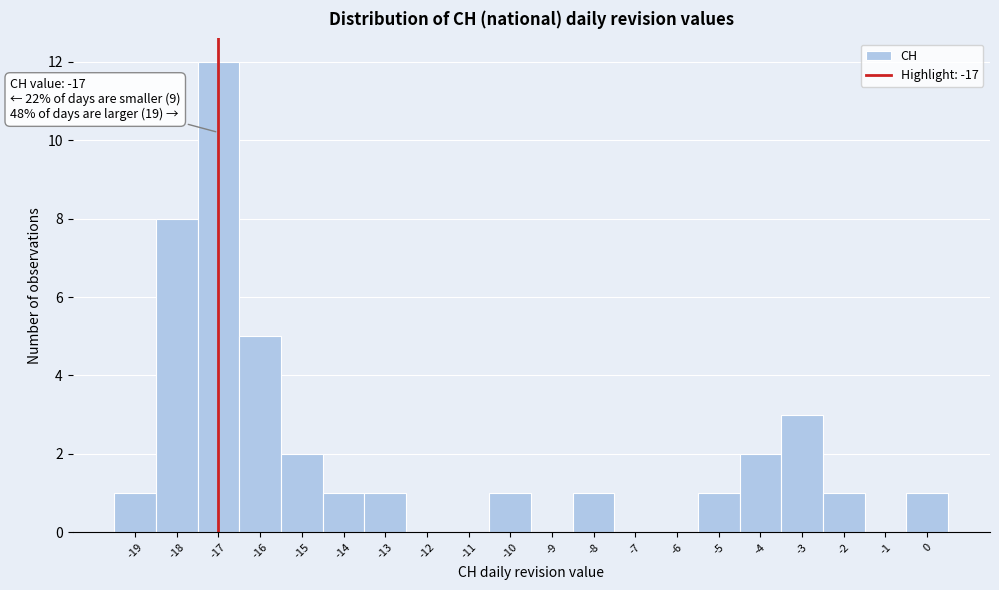

Which range on the x-axis has the tallest bar?

-17.5 to -16.5